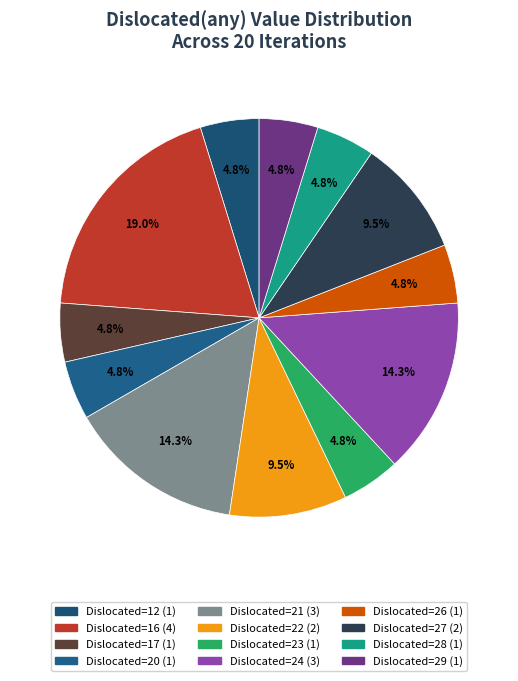

How many slices are in this pie chart?

12